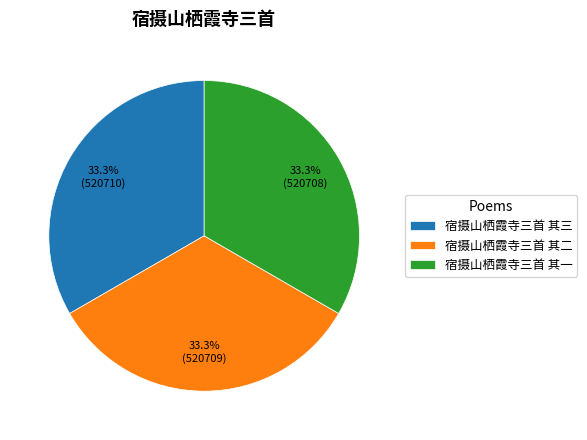

Is there any slice that represents more than half of the pie?

No